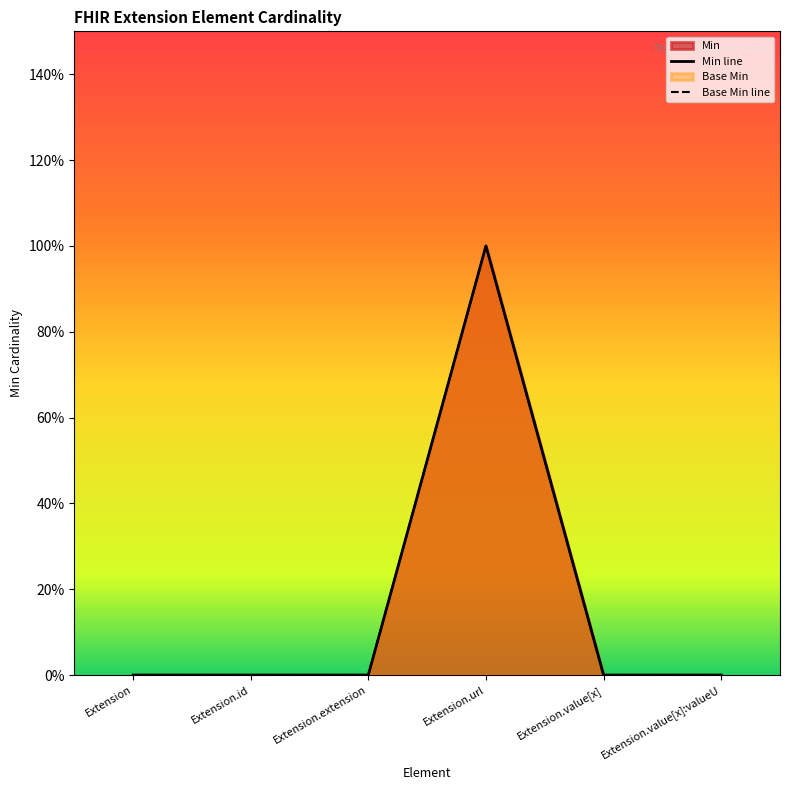

True or false: Base Min line has a value of 1 at Extension.url.

False